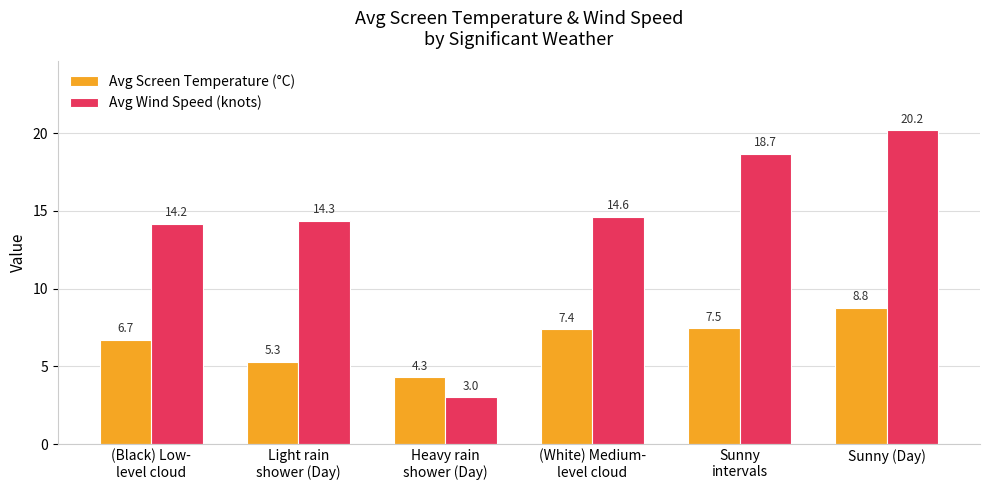

What is the maximum value for Avg Wind Speed (knots)?

20.2